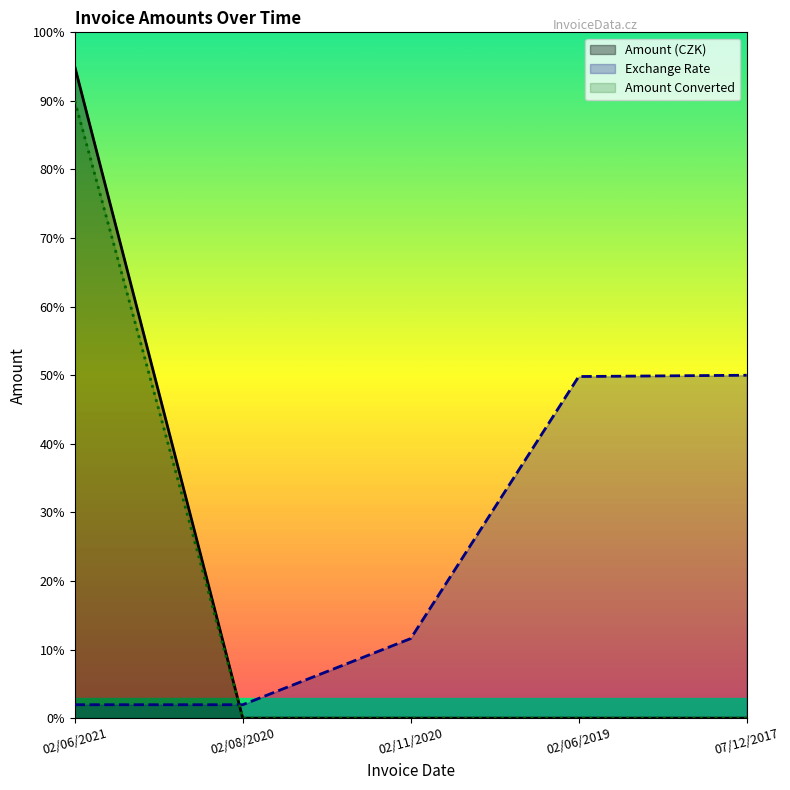

What is the sum of all Amount (CZK) values?

95.0